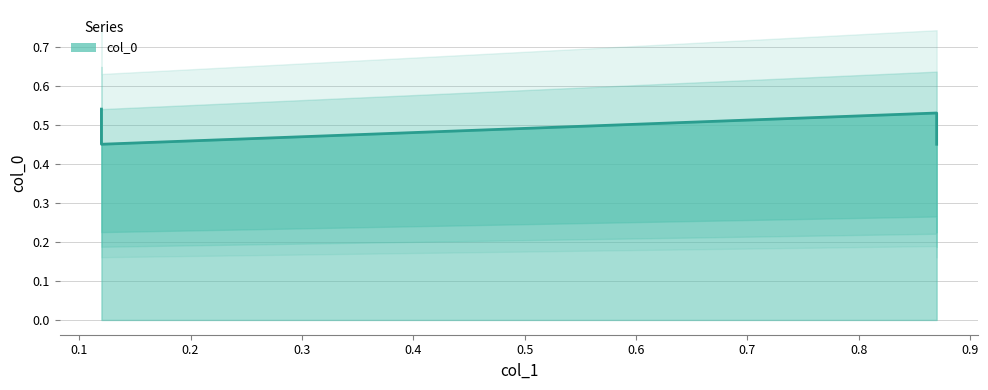

At which category does the data reach its first local valley?

0.12